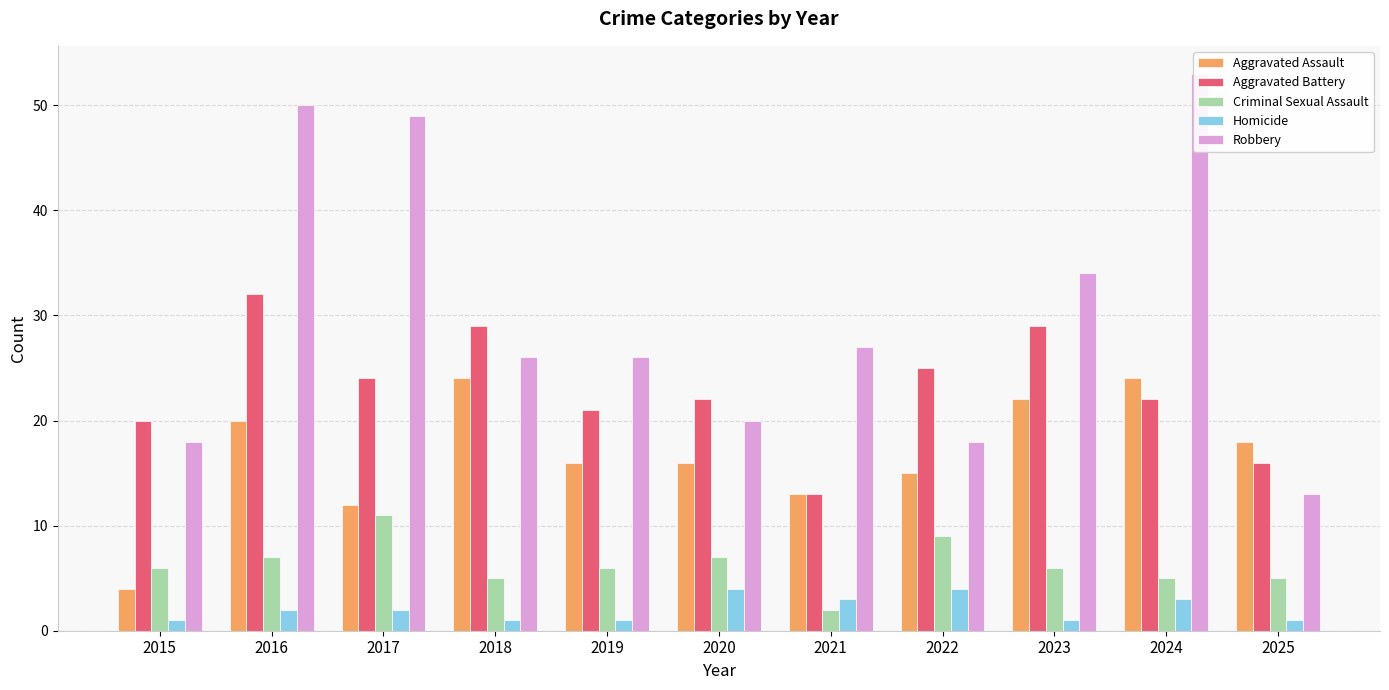

What is the difference between the maximum and minimum values in the Aggravated Assault series?

20